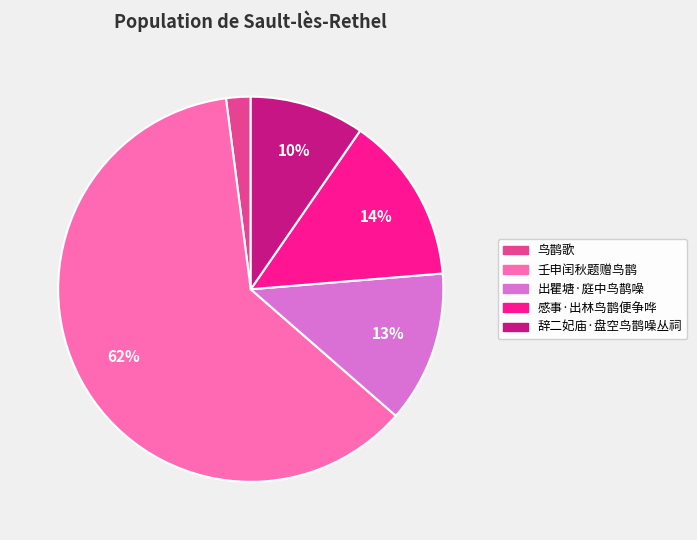

Rank the categories by value from lowest to highest.

鸟鹊歌, 辞二妃庙·盘空鸟鹊噪丛祠, 出瞿塘·庭中鸟鹊噪, 感事·出林鸟鹊便争哗, 壬申闰秋题赠鸟鹊